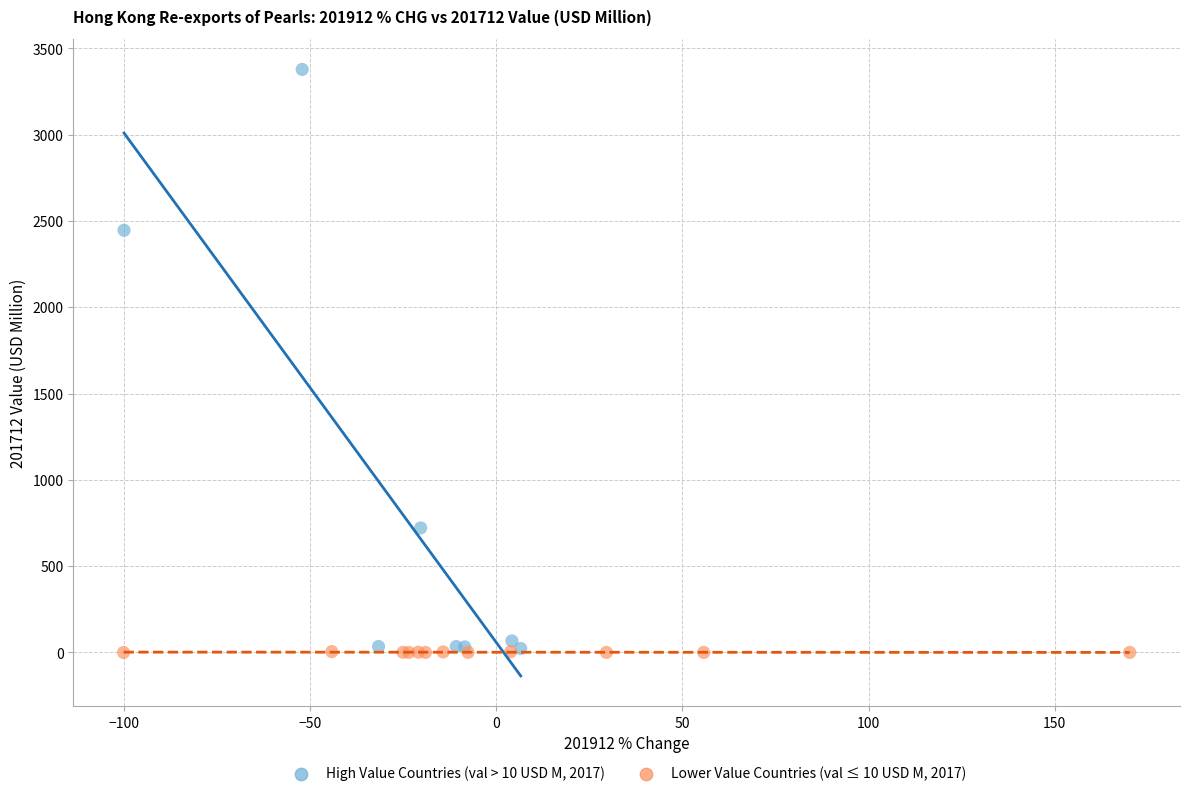

What are all the series names shown in the legend?

High Value Countries (val > 10 USD M, 2017), Lower Value Countries (val ≤ 10 USD M, 2017)